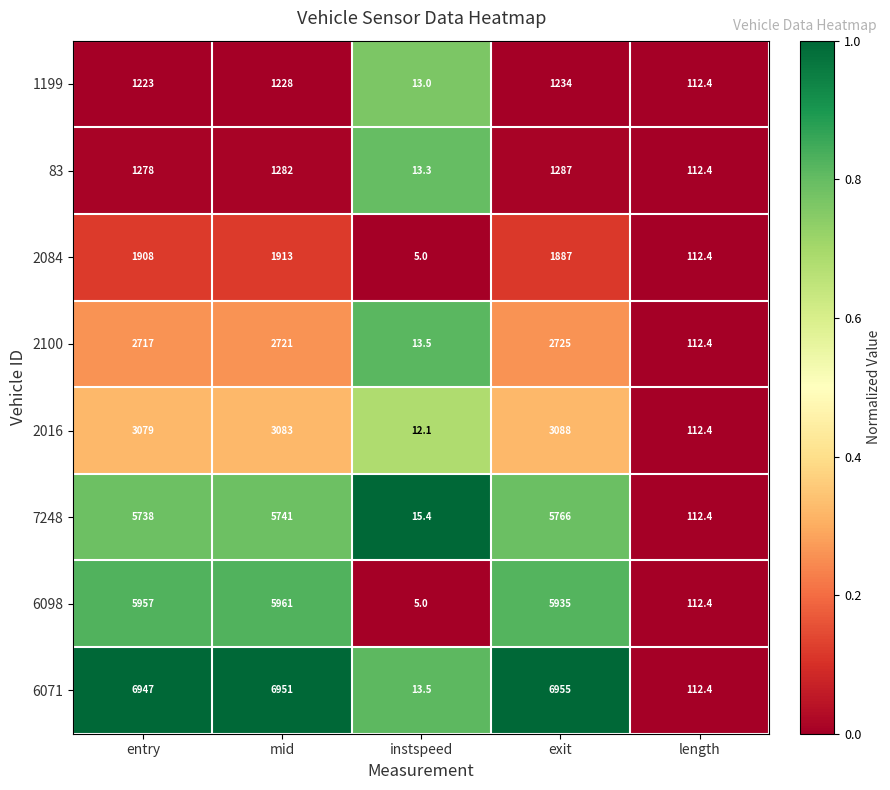

Which label corresponds to the largest value in the chart?

exit